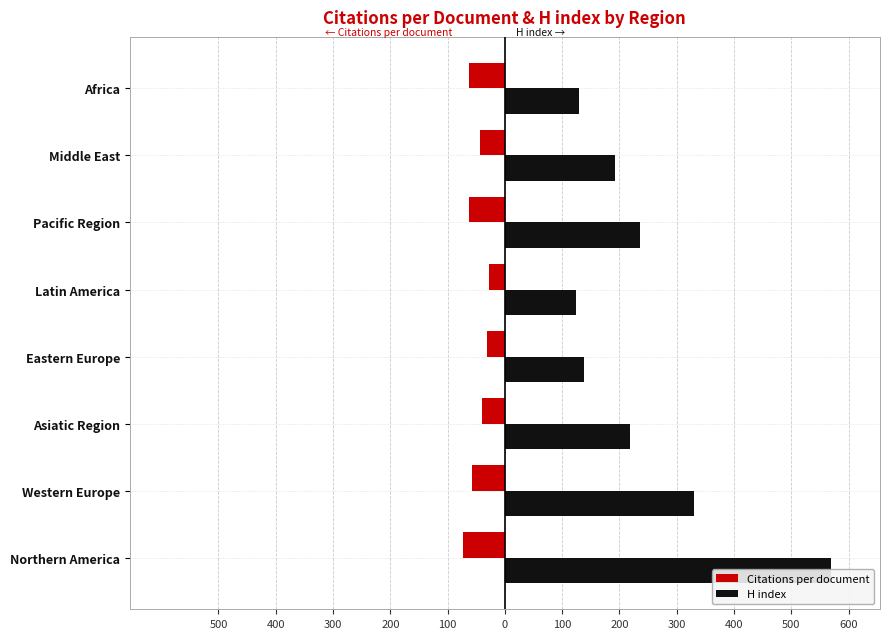

What is the highest value of the H index series?

569.5